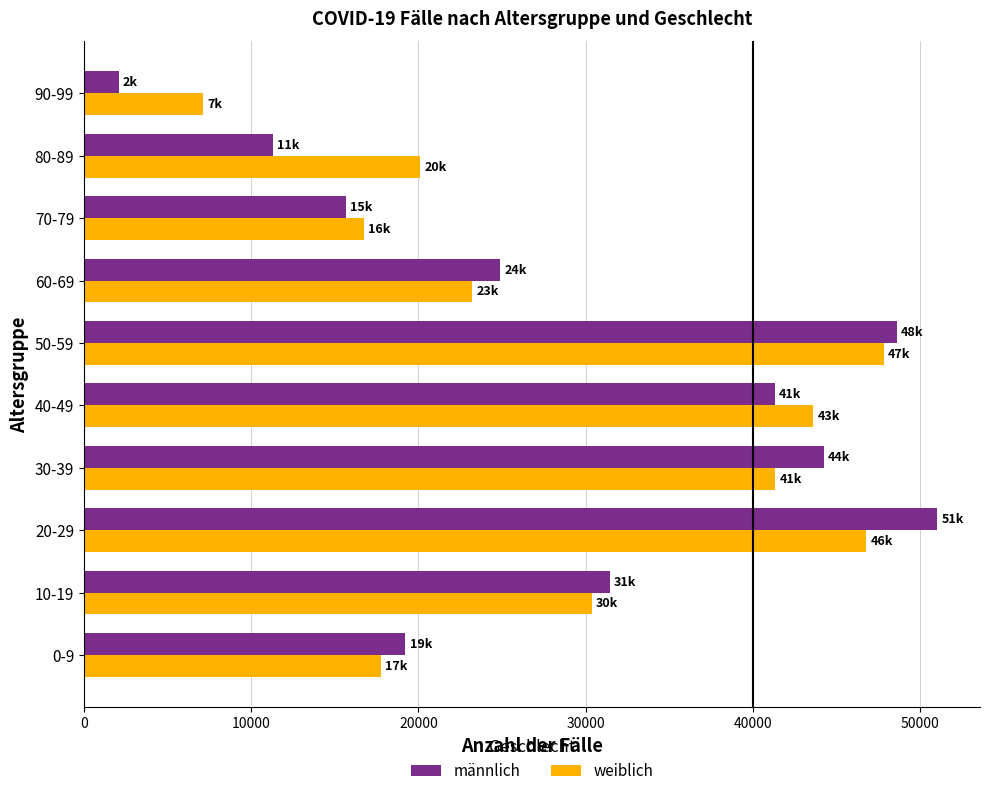

The value of männlich at 60-69 is 24895. True or false?

True